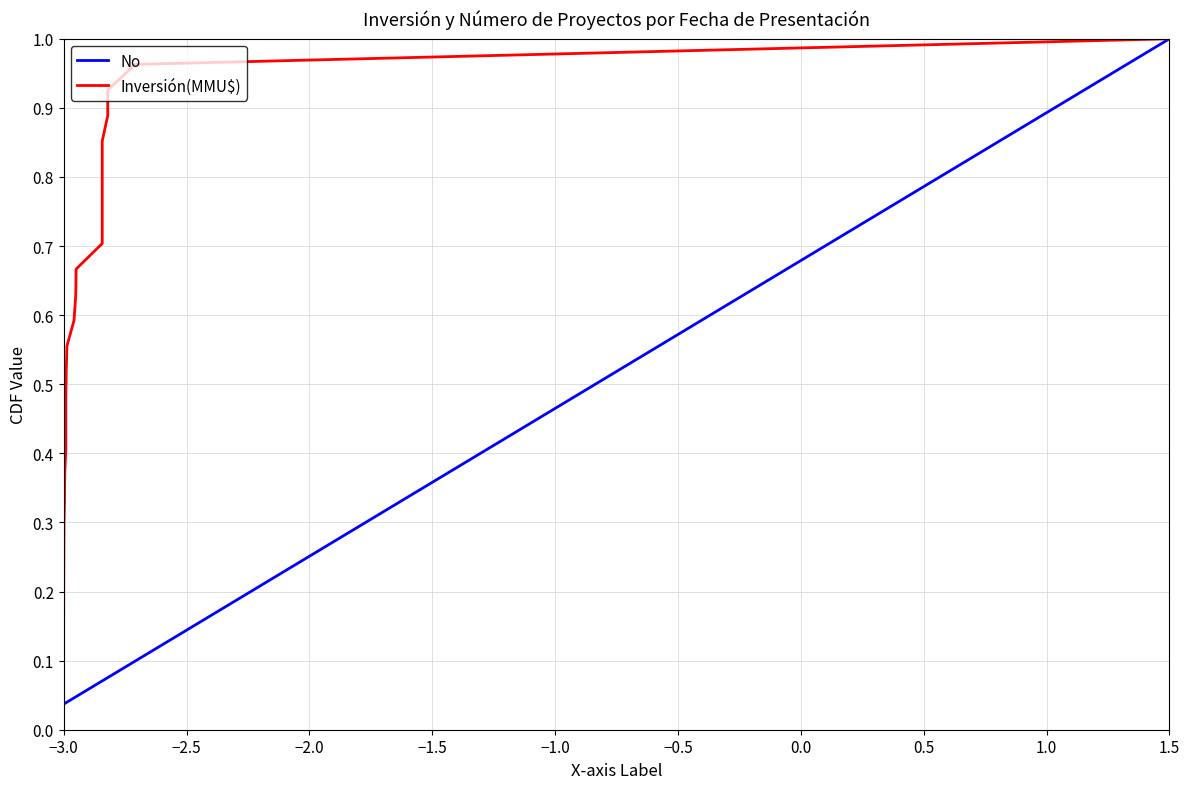

Where is No nearest to the value 0?

−3.0